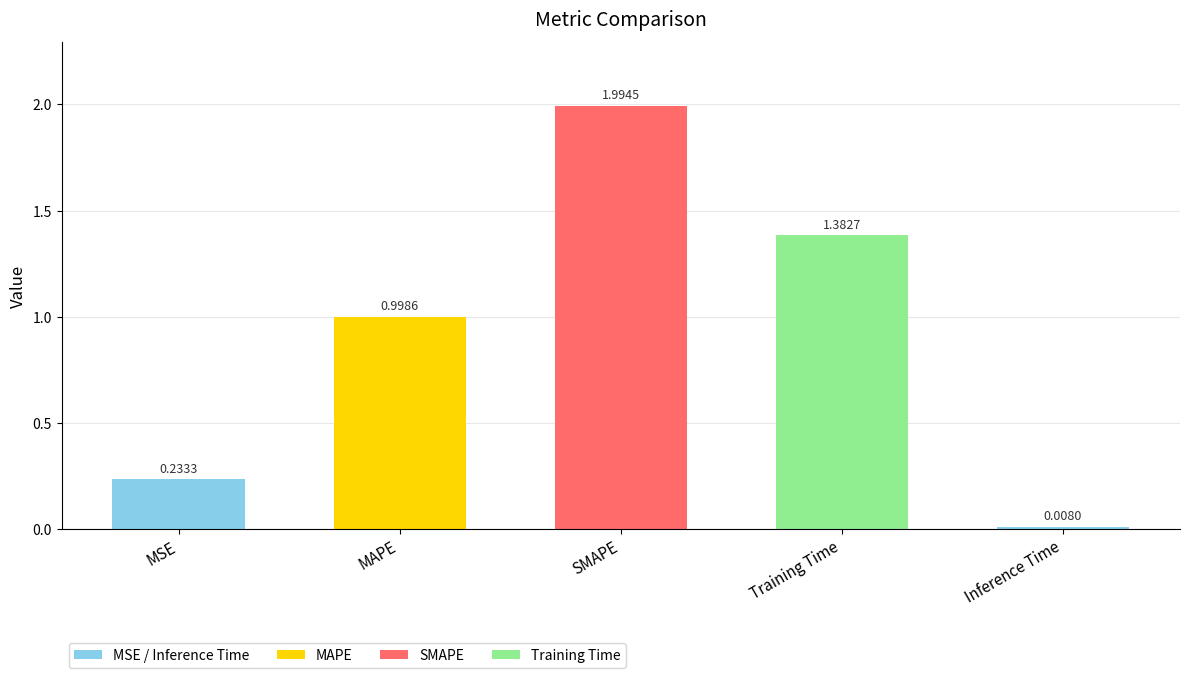

What position from the left is Training Time?

4